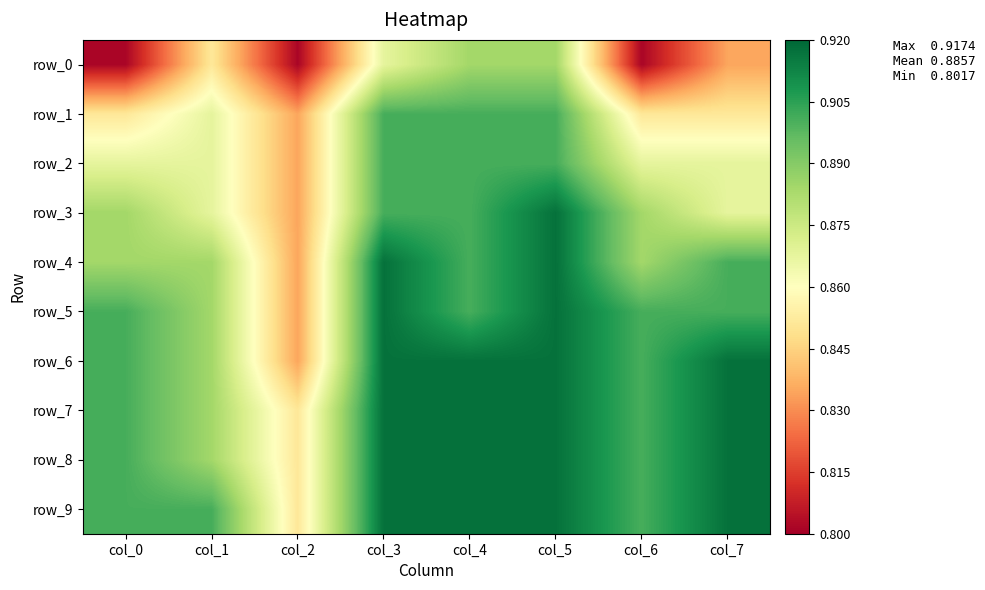

Reading left to right, what are all the values shown in this chart?

row_0: 0.8	0.9	0.8	0.9	0.9	0.9	0.8	0.8
row_1: 0.9	0.9	0.8	0.9	0.9	0.9	0.9	0.9
row_2: 0.9	0.9	0.8	0.9	0.9	0.9	0.9	0.9
row_3: 0.9	0.9	0.8	0.9	0.9	0.9	0.9	0.9
row_4: 0.9	0.9	0.8	0.9	0.9	0.9	0.9	0.9
row_5: 0.9	0.9	0.8	0.9	0.9	0.9	0.9	0.9
row_6: 0.9	0.9	0.8	0.9	0.9	0.9	0.9	0.9
row_7: 0.9	0.9	0.9	0.9	0.9	0.9	0.9	0.9
row_8: 0.9	0.9	0.9	0.9	0.9	0.9	0.9	0.9
row_9: 0.9	0.9	0.9	0.9	0.9	0.9	0.9	0.9